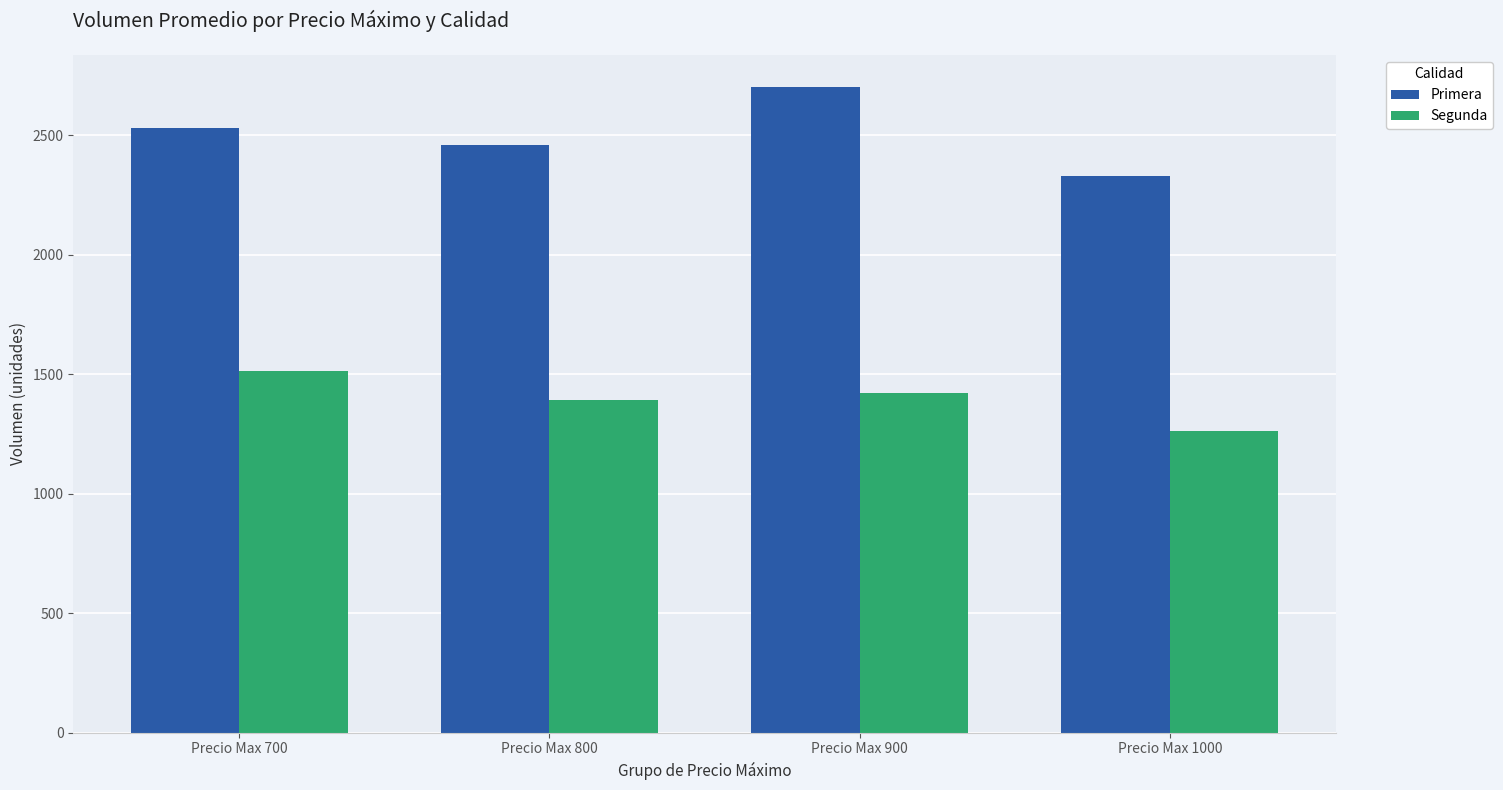

What is the value of the Segunda bar at the 1st from the left?

1513